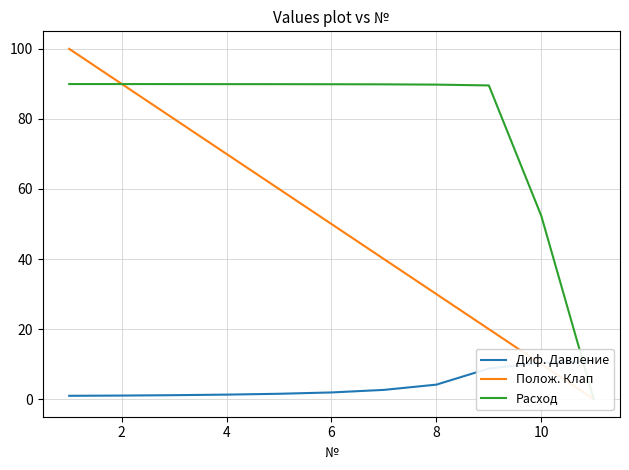

Count the number of data series in this chart.

3